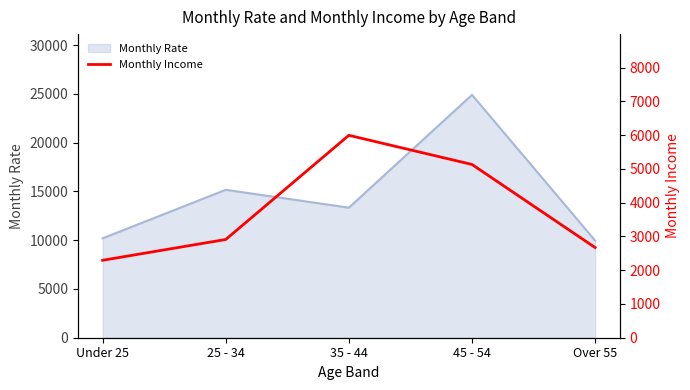

The value of Monthly Rate at 45 - 54 is 24907. True or false?

True